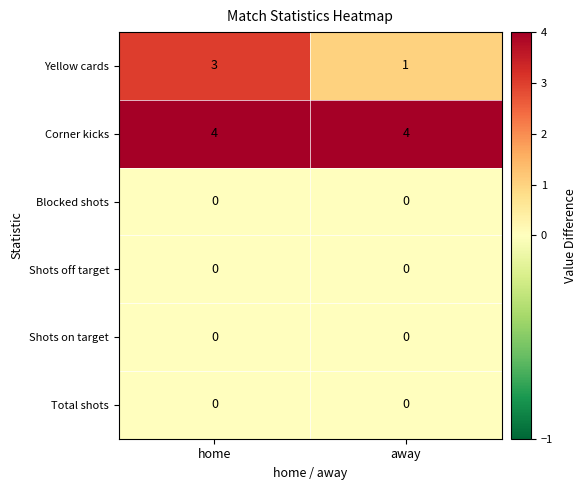

True or false: Corner kicks has a value of 4 at away.

True